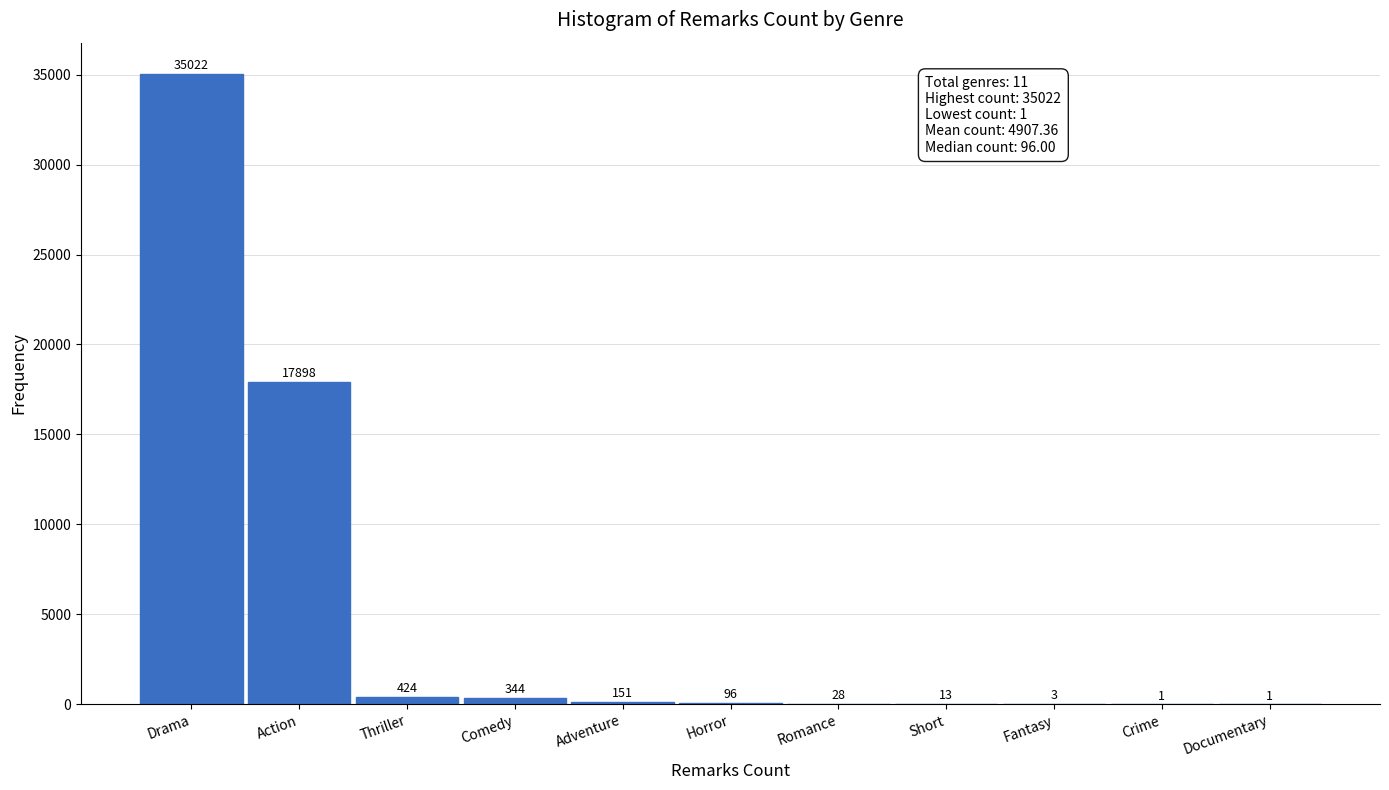

Reading left to right, list all the values displayed in this chart.

Drama=35022	Action=17898	Thriller=424	Comedy=344	Adventure=151	Horror=96	Romance=28	Short=13	Fantasy=3	Crime=1	Documentary=1